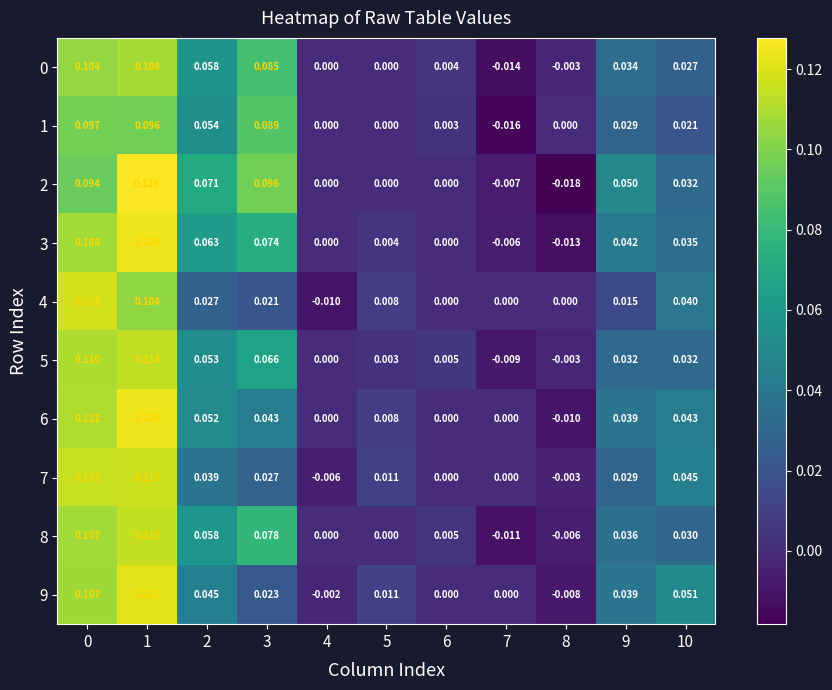

How many data points does each series have?

11